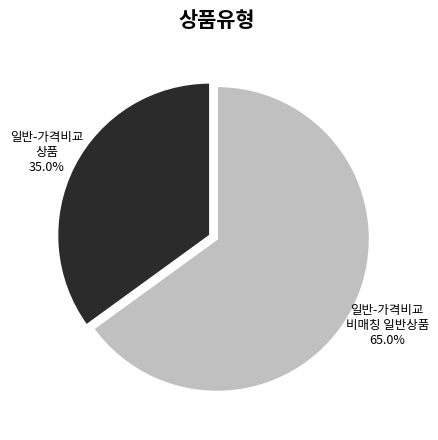

How many slices are in this pie chart?

2